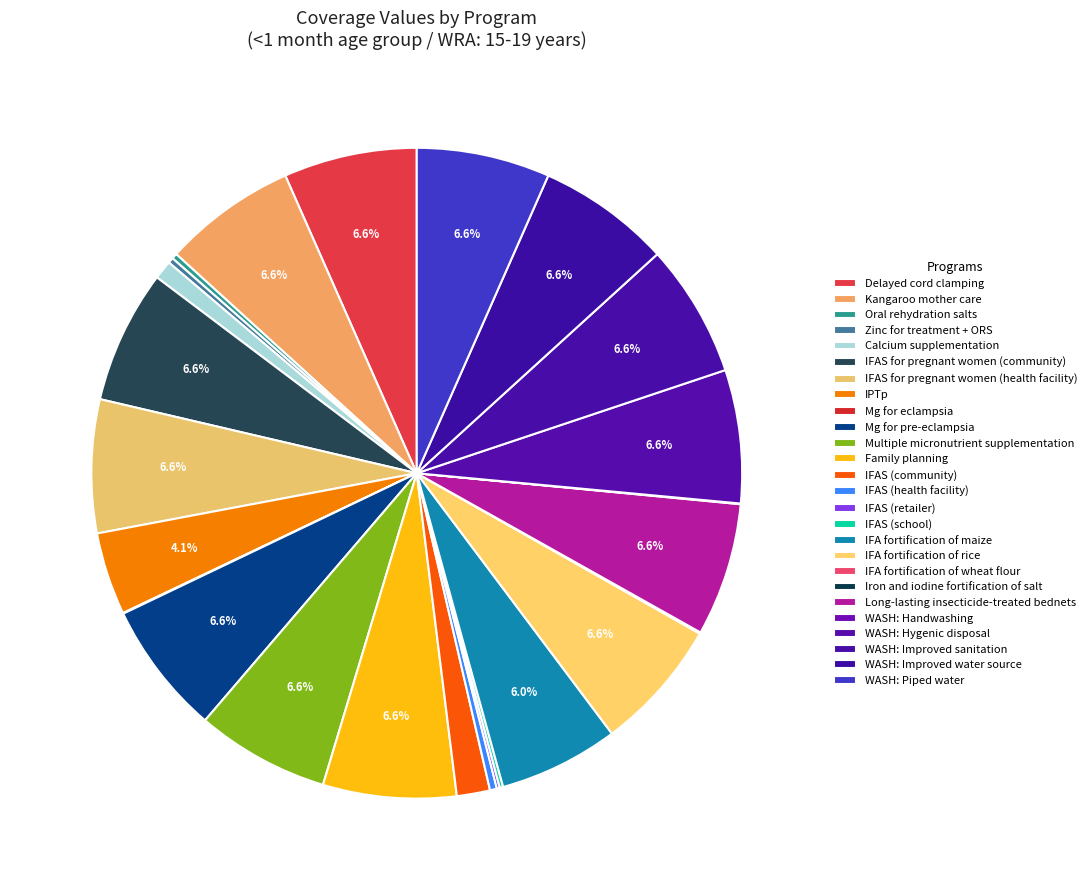

What is the change in value from IFAS (school) to WASH: Improved sanitation?

+1.0